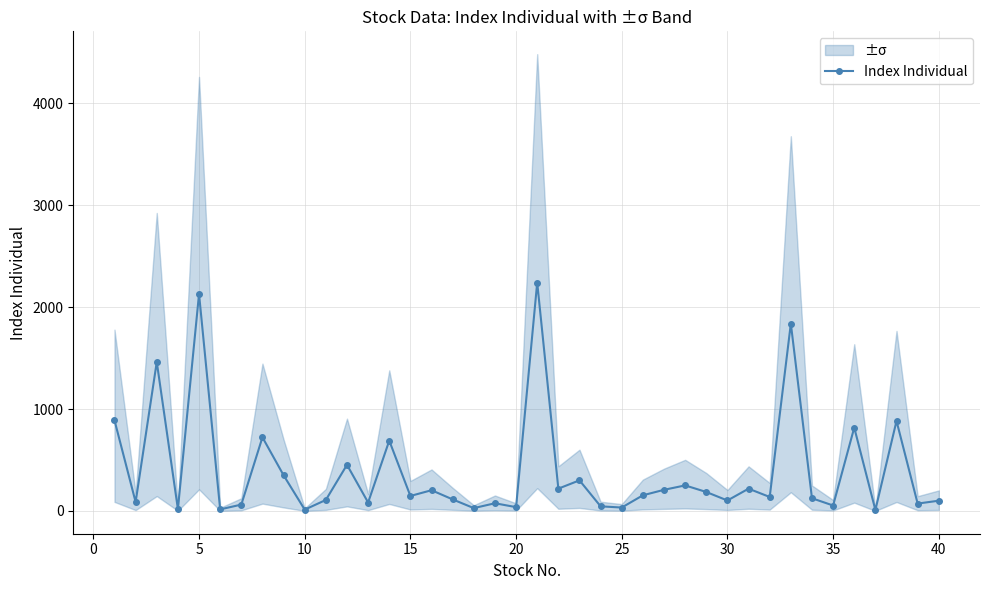

What is the highest value of the Index Individual series?

2239.6